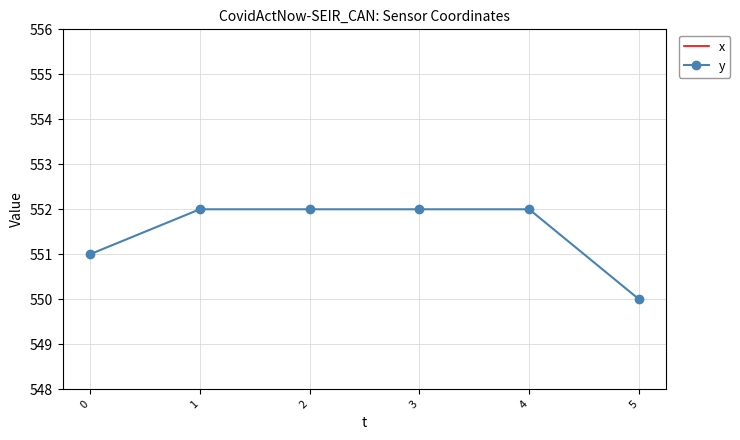

At which category does the chart reach its peak across all series?

5